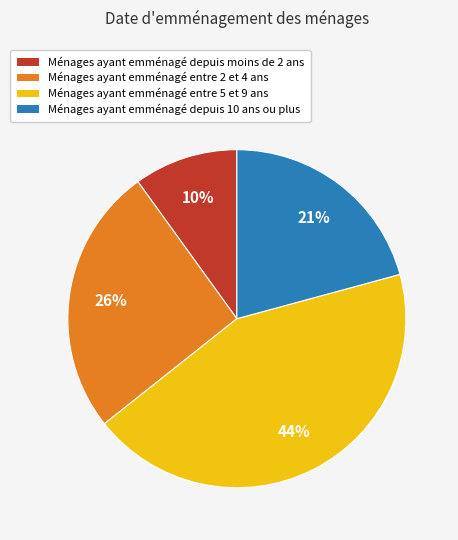

To the nearest percent, what is the difference between the largest and smallest slice percentages?

34%